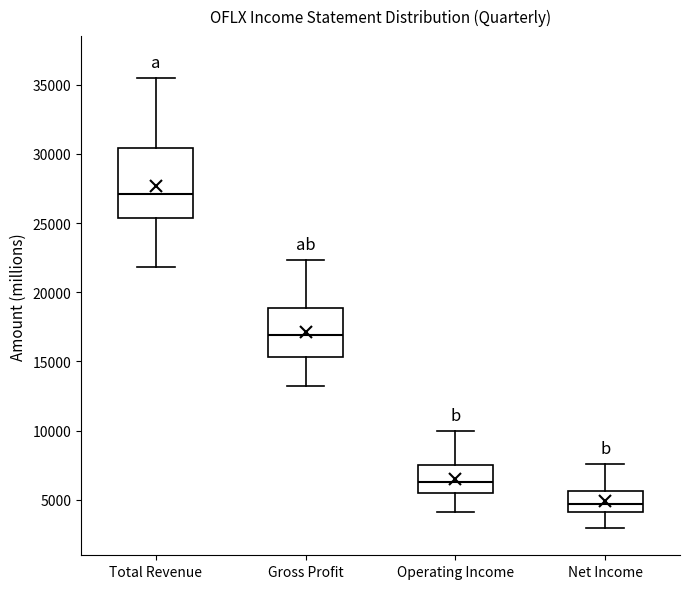

Reading left to right, transcribe this box plot: for each box, give where its median line is, the range the box spans, and where its two whiskers end, as read against the y-axis. The values are not printed on the chart, so give them approximately, as read against the axis.

Total Revenue: median 27000, box 25500 to 30500, whiskers 22000 to 35500
Gross Profit: median 17000, box 15500 to 19000, whiskers 13000 to 22500
Operating Income: median 6500, box 5500 to 7500, whiskers 4000 to 10000
Net Income: median 4500, box 4000 to 5500, whiskers 3000 to 7500